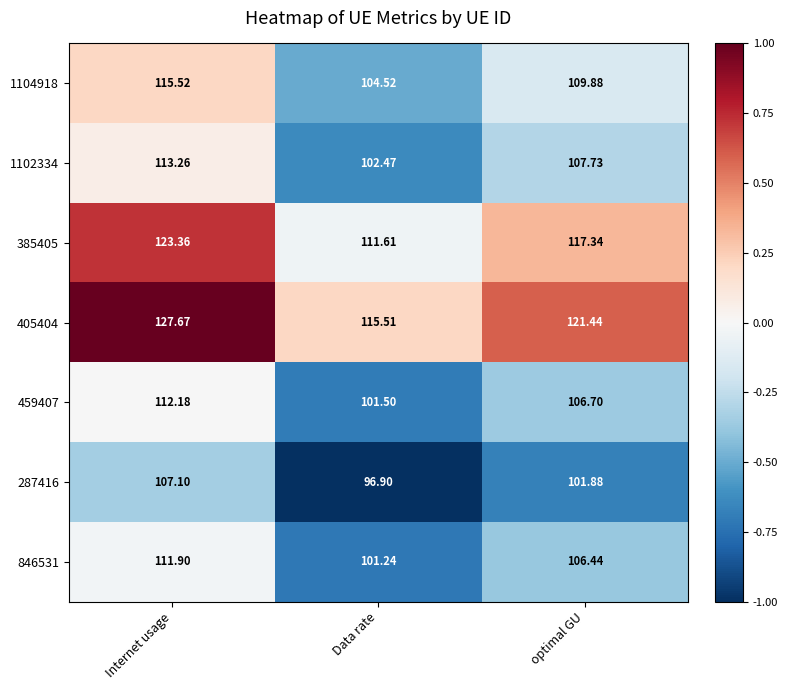

Which category has the highest value in the 1102334 series?

Internet usage